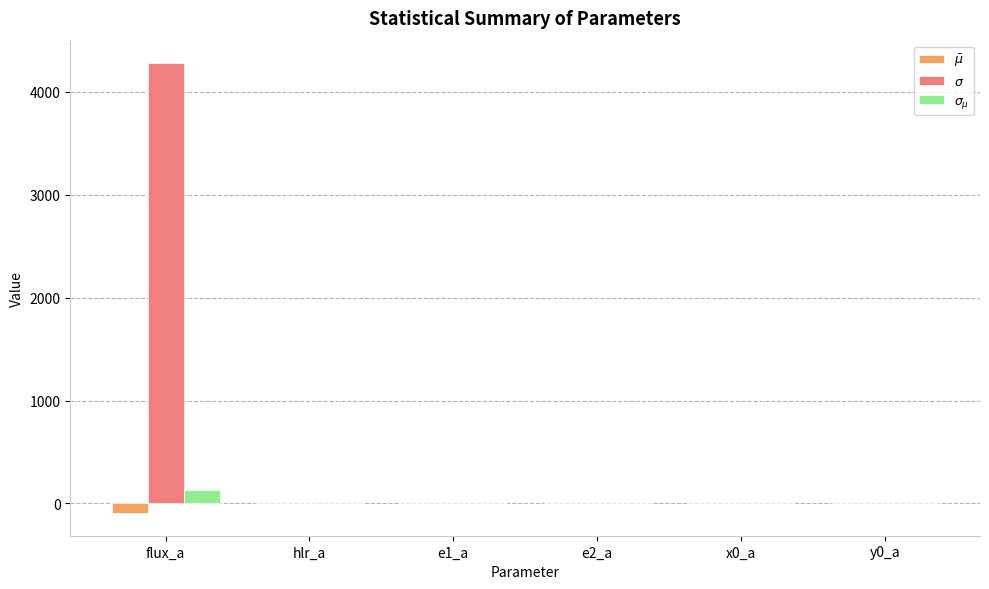

At which category does the chart reach its peak across all series?

flux_a